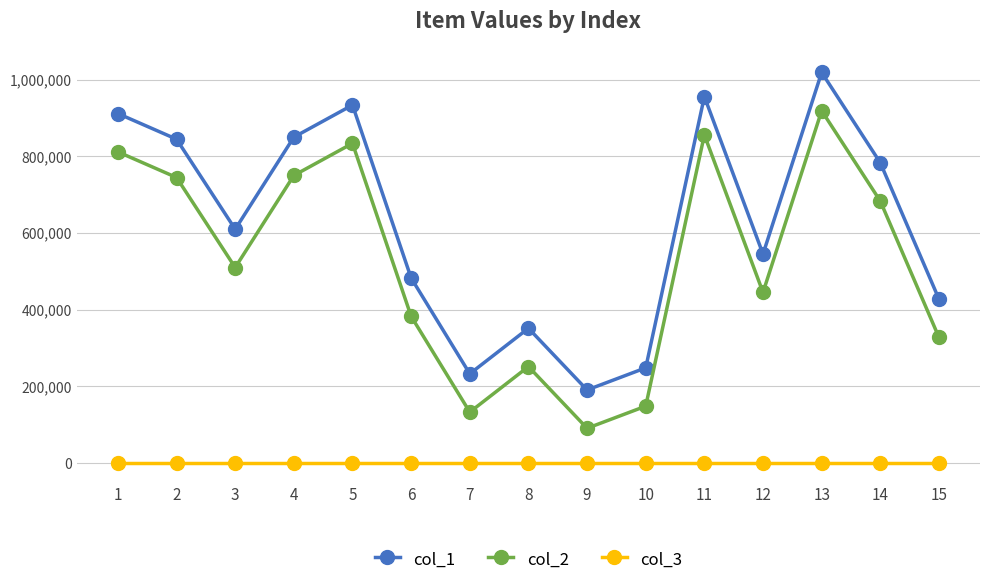

What is the greatest value displayed?

1019194